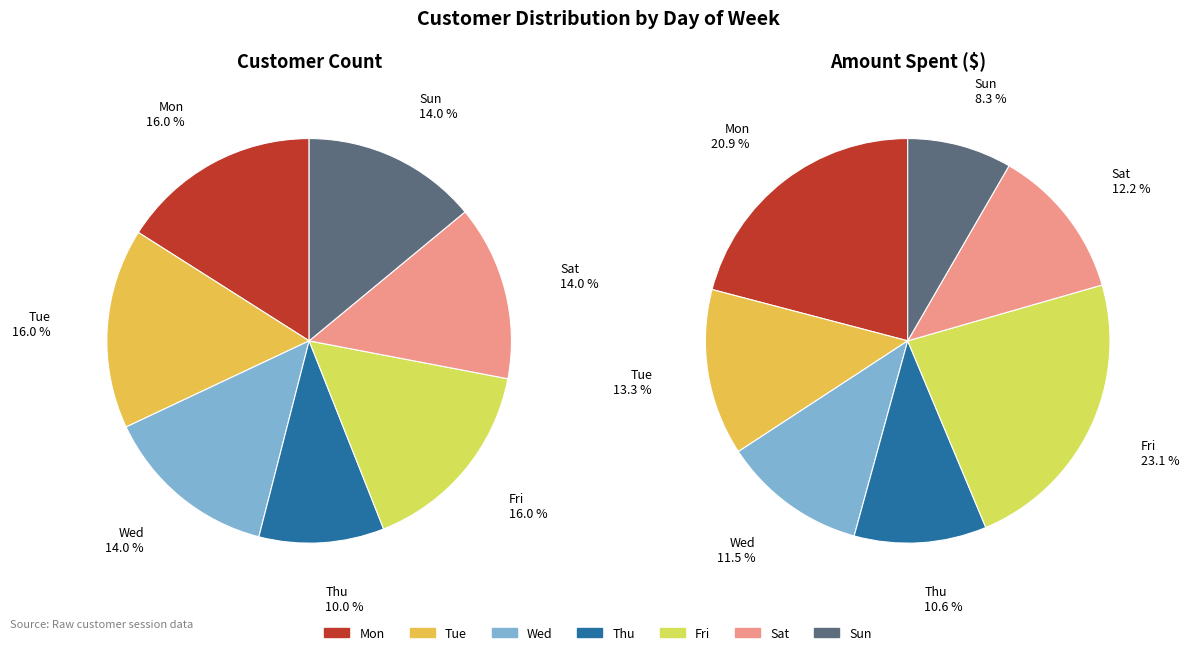

To the nearest percent, what is the average slice percentage?

14%